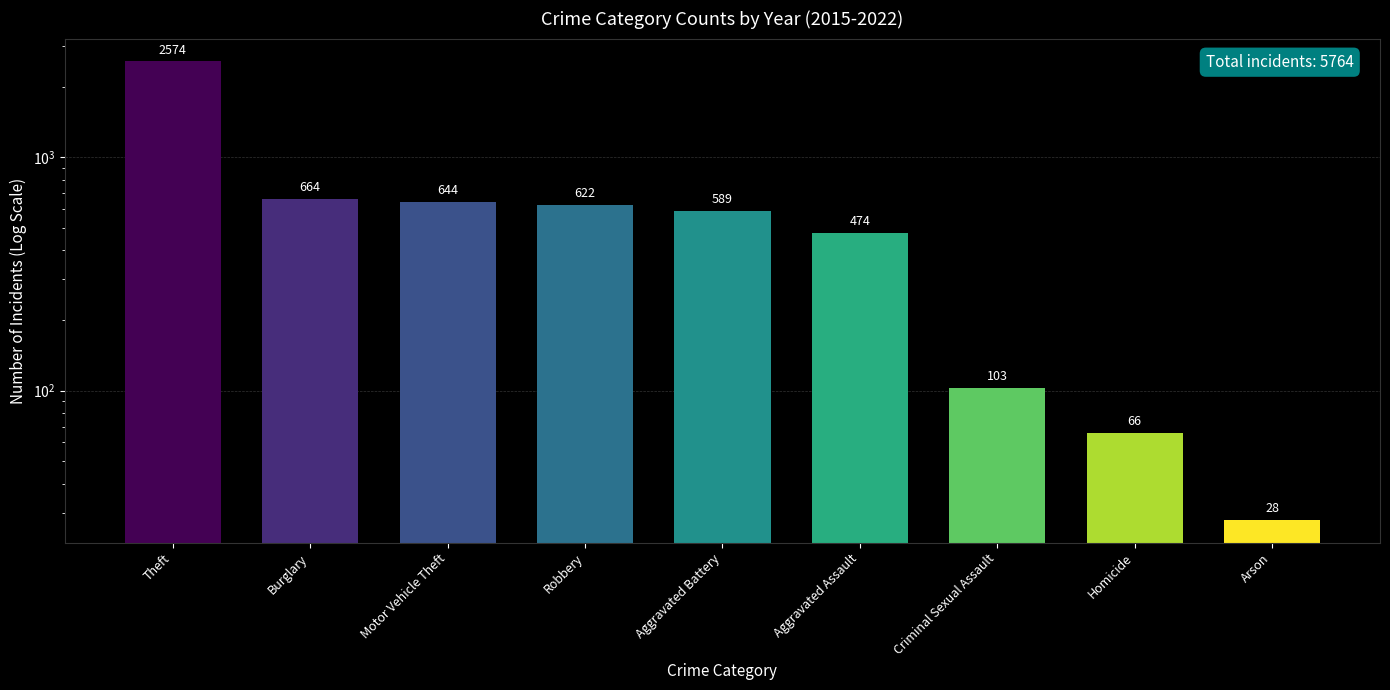

Is it true that the value at Theft is 4245?

False